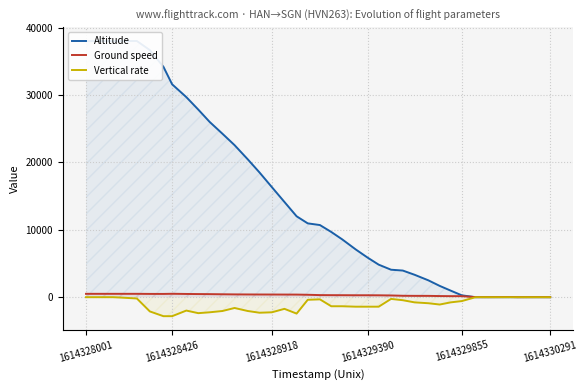

What is the lowest value of the Vertical rate series?

-2816